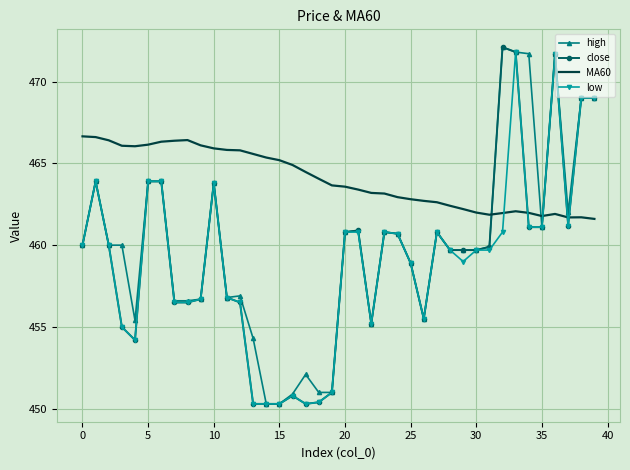

Which series has the largest total across all categories?

MA60